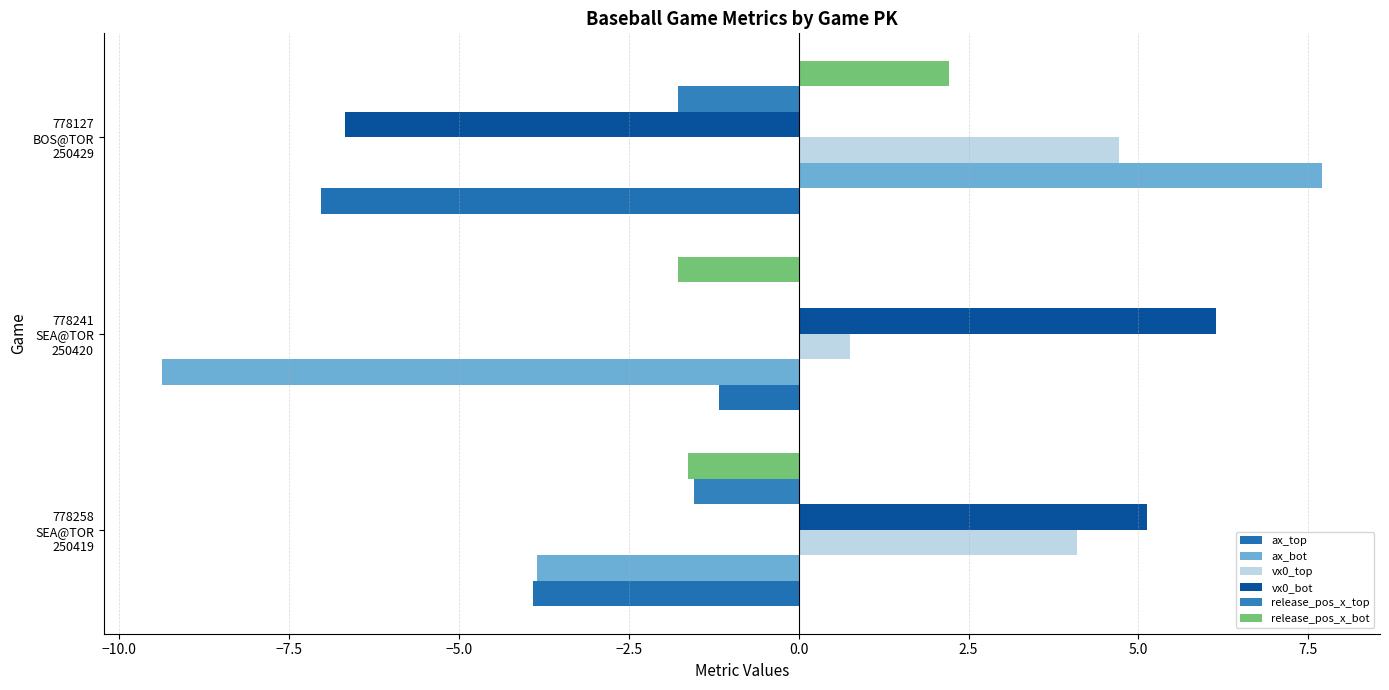

Where is vx0_top nearest to the value 2?

778241
SEA@TOR
250420